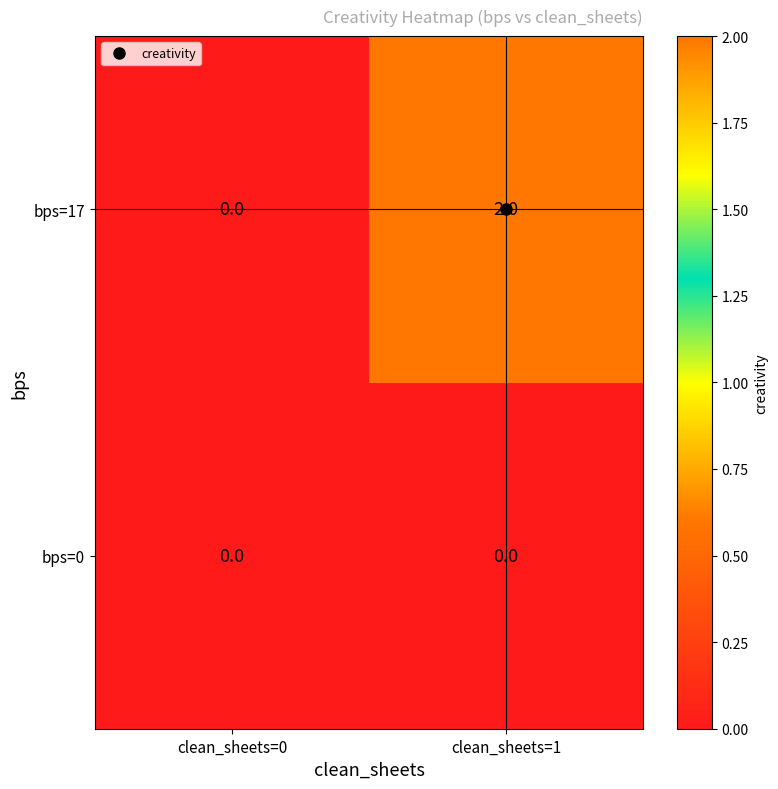

True or false: bps=17 has a value of 3 at clean_sheets=1.

False